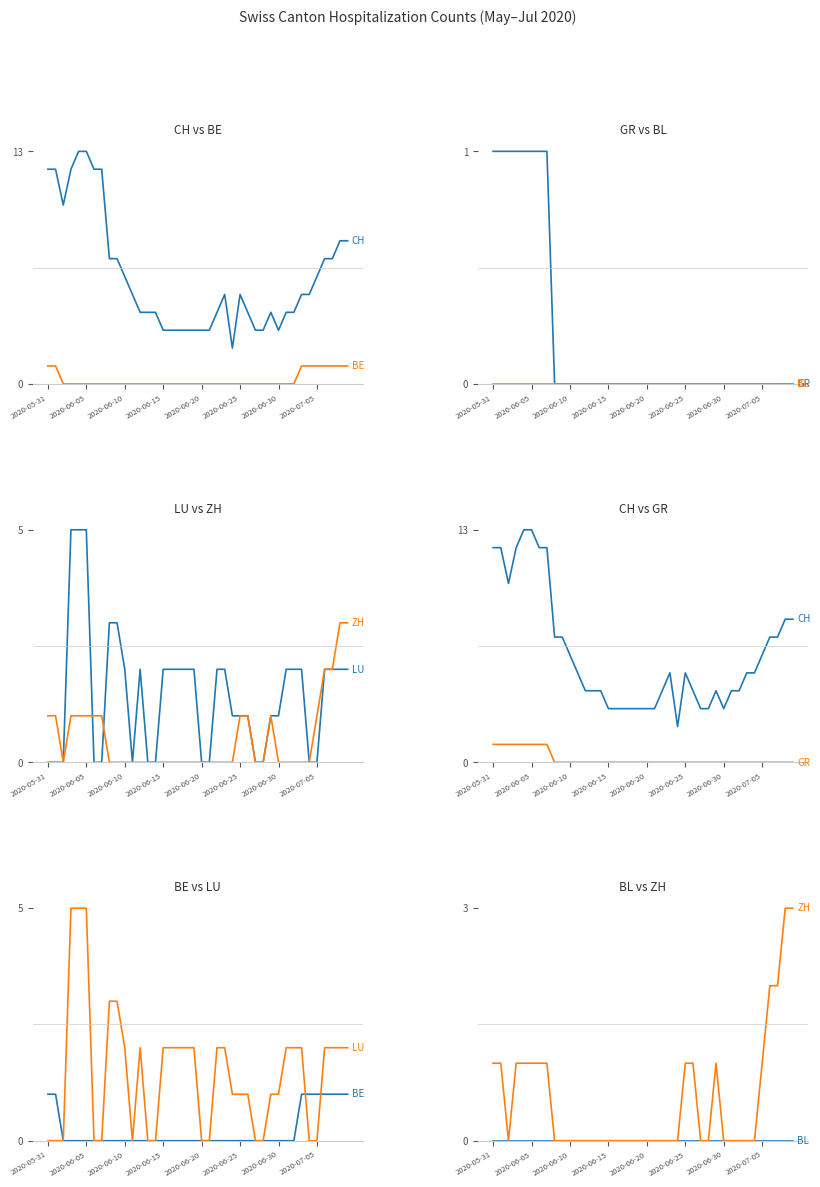

What is the label of the 29th point from the left?

28